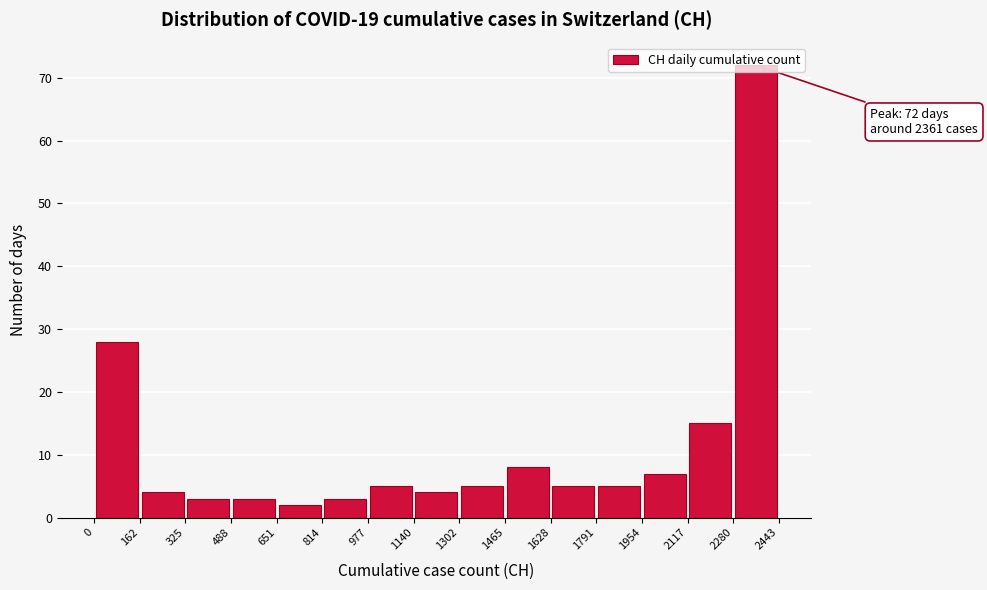

Which range on the x-axis has the tallest bar?

2280 to 2443